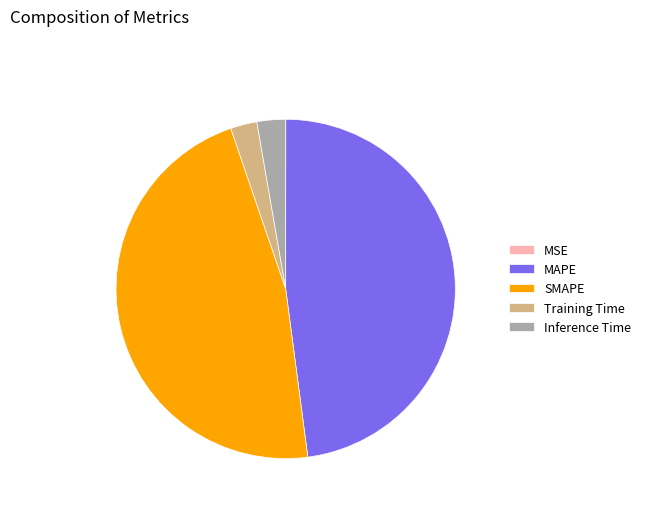

Which category has the biggest portion of the pie?

MAPE